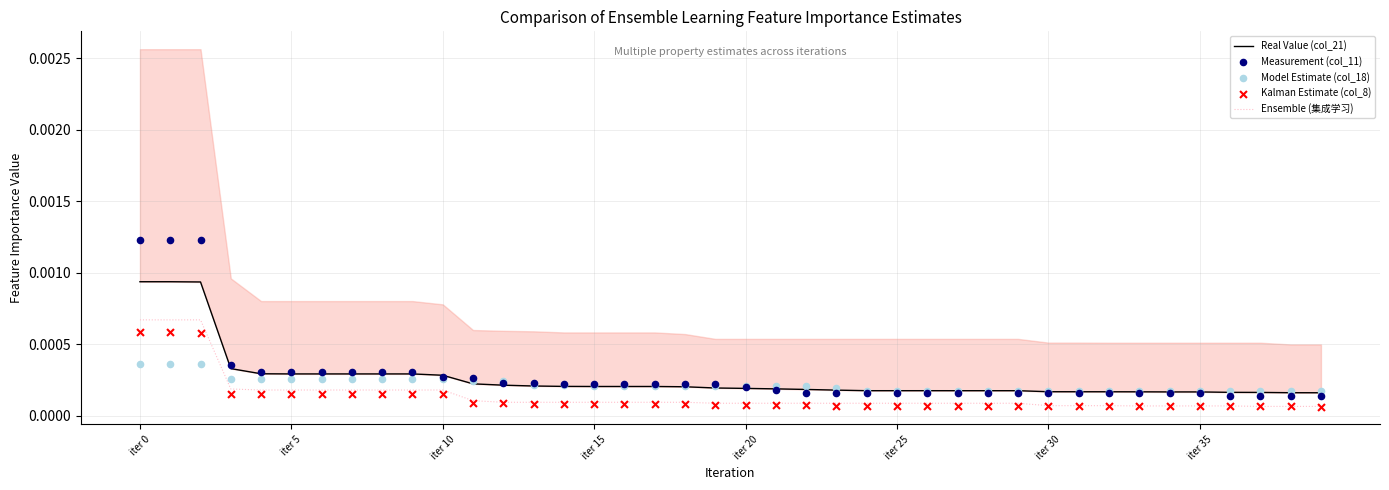

At which category is the sum across all series the highest?

iter 0